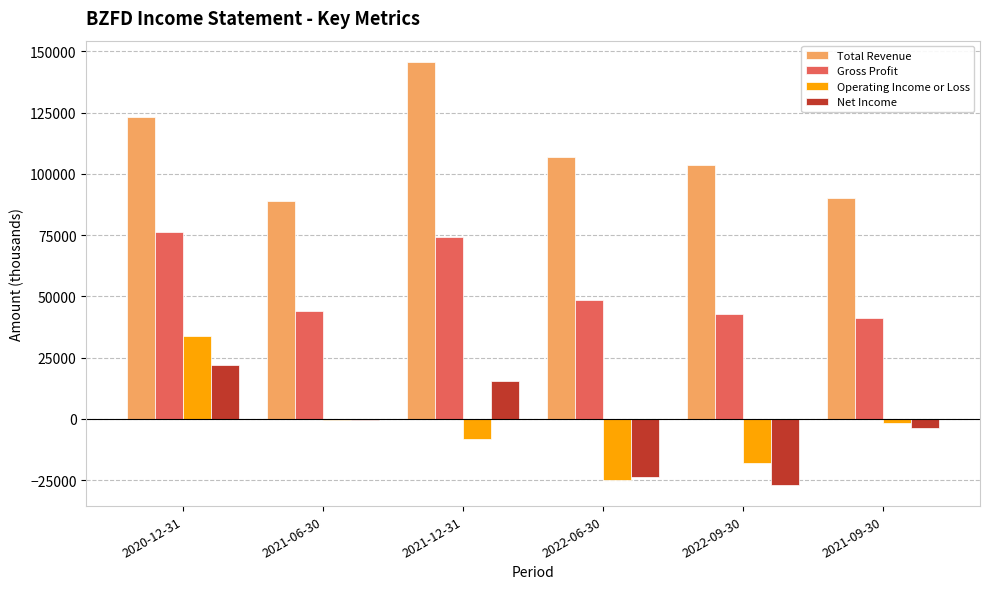

Between 2020-12-31 and 2021-12-31, which series saw the biggest shift?

Operating Income or Loss